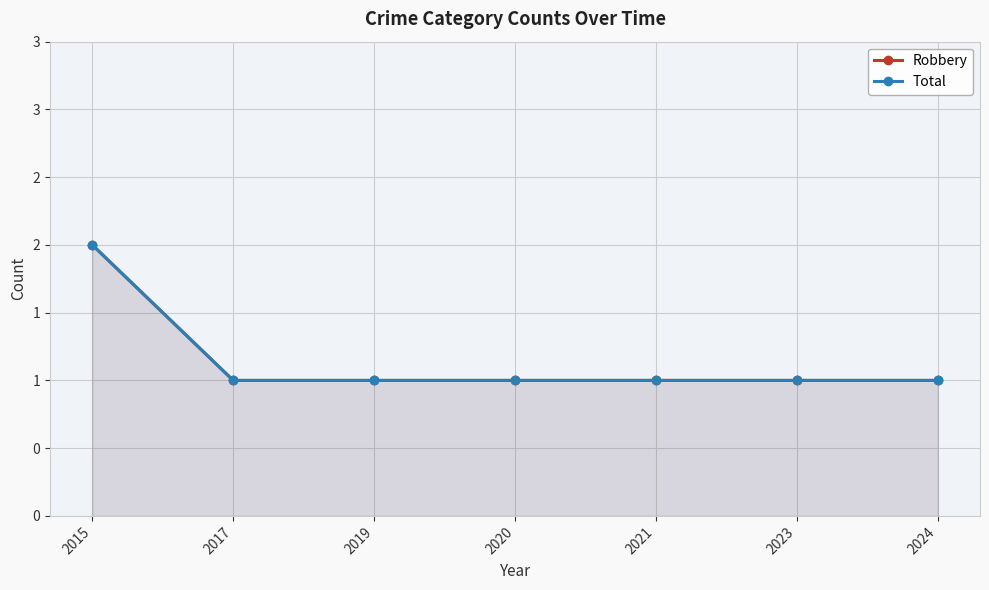

Read the Robbery value at 2020.

1